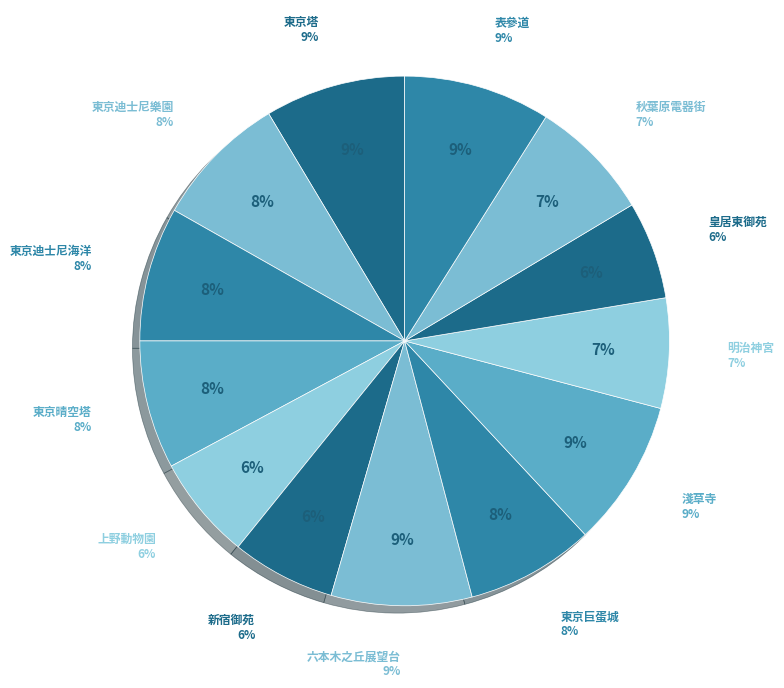

How many slices are in this pie chart?

13